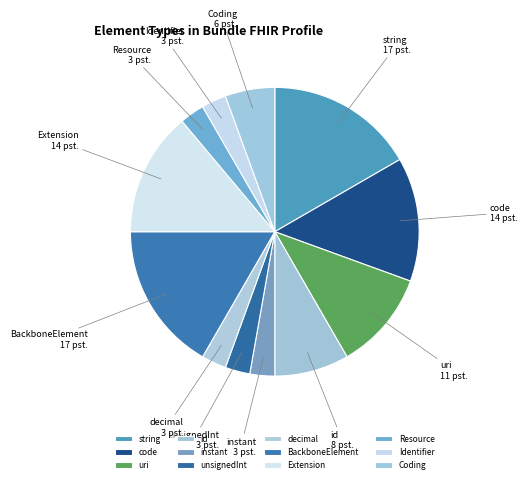

Count the number of slices in the pie.

12